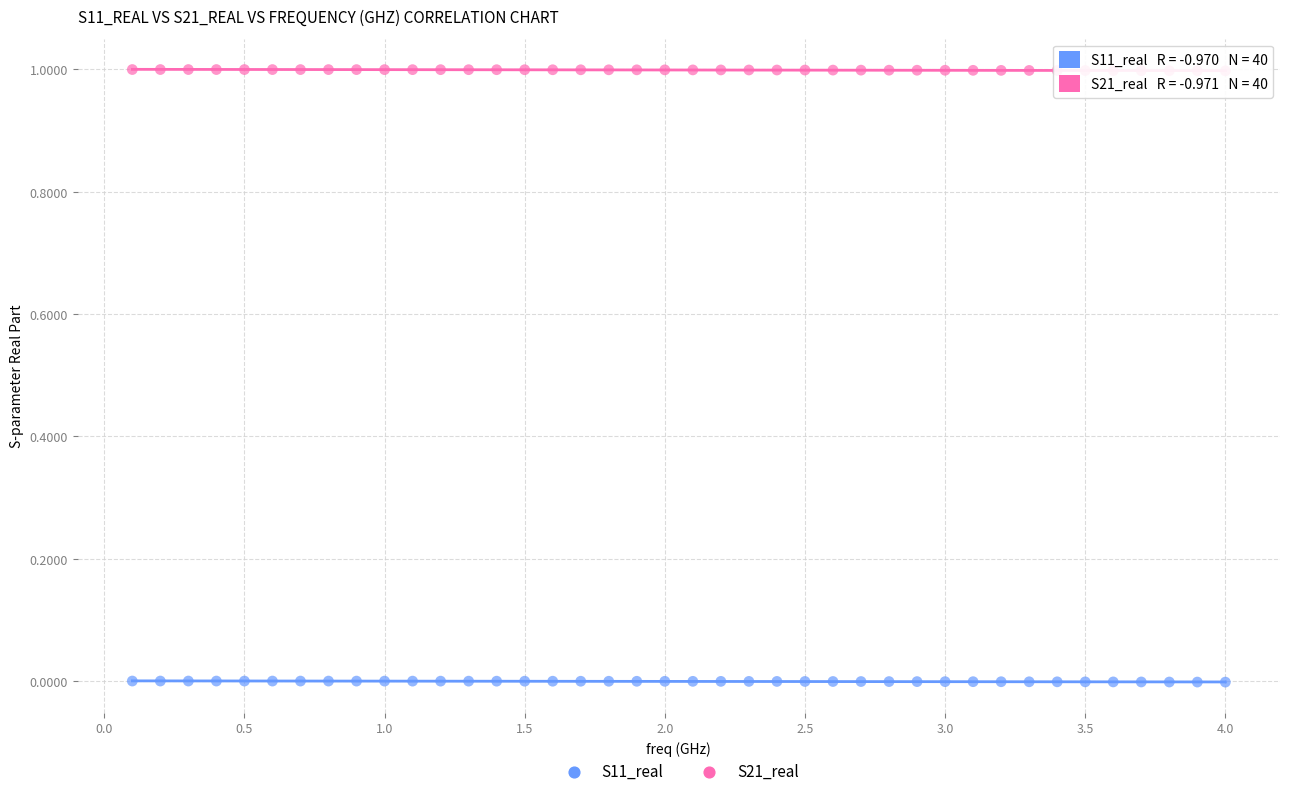

Which series reaches the minimum Y coordinate?

S11_real